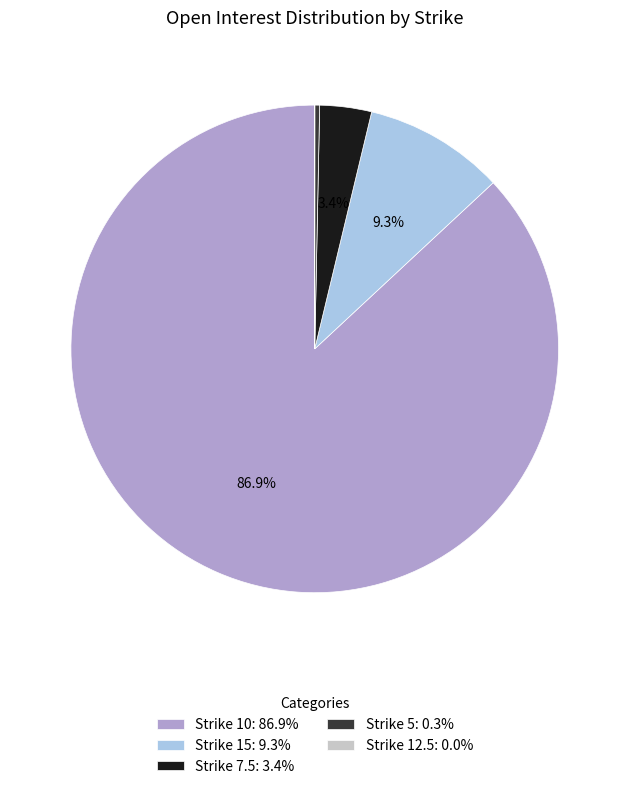

To the nearest percent, what is the difference between the largest and smallest slice percentages?

87%